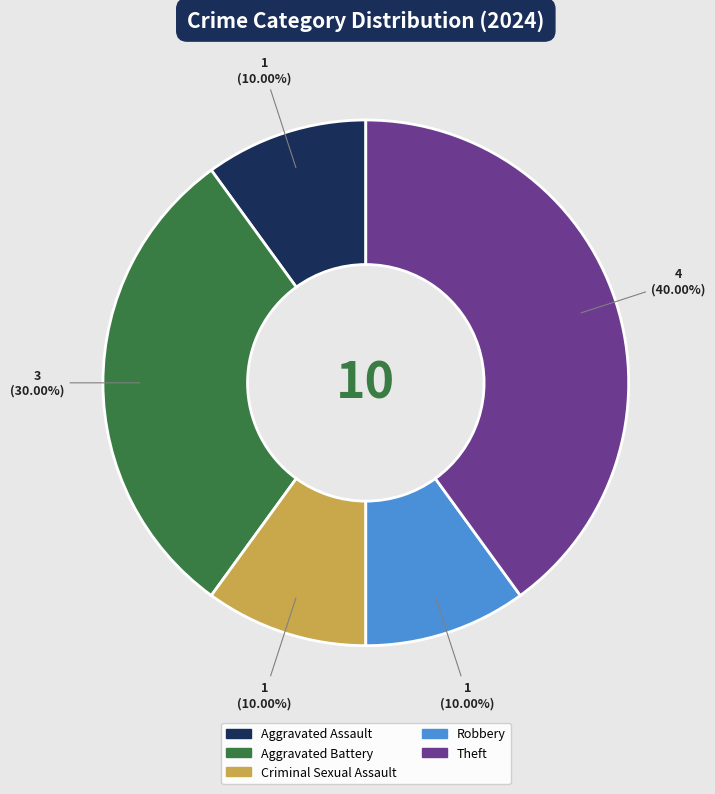

The Robbery slice represents 10% of the pie. True or false?

True